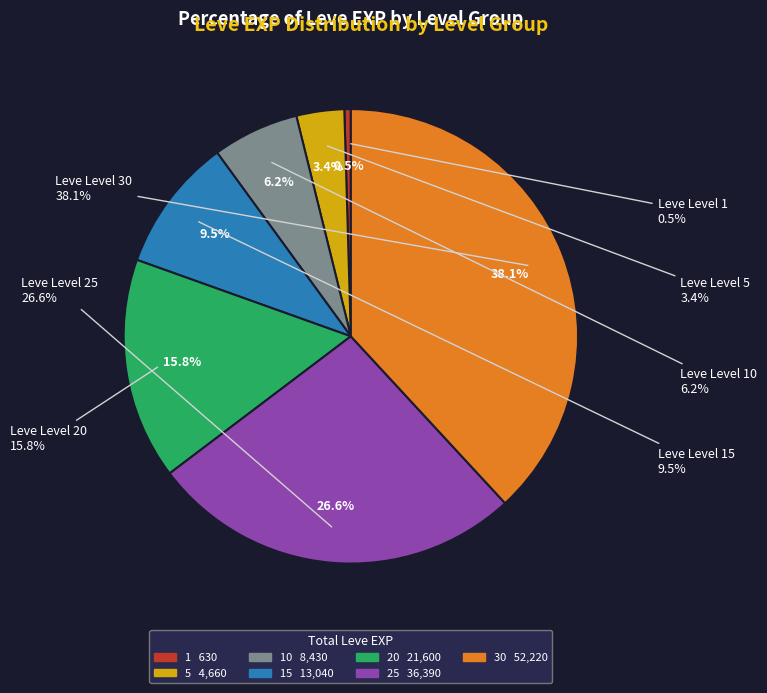

Is it true that Leve Level 20 is 16% of the pie?

True